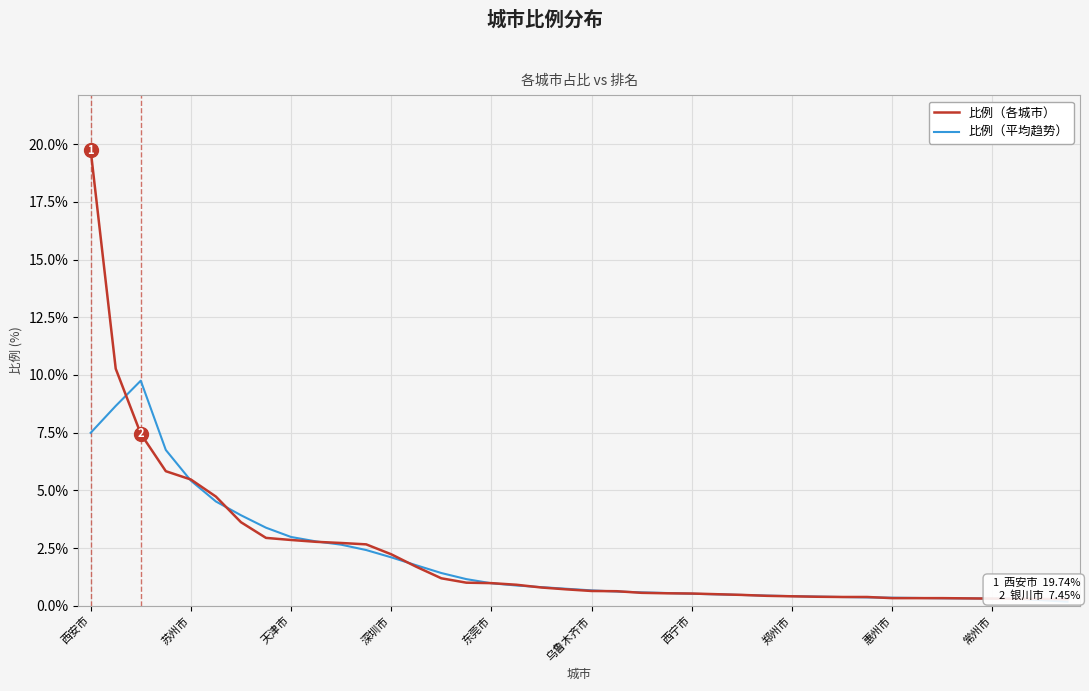

Is it true that 比例（平均趋势） equals 7.8 at 乌鲁木齐市?

False